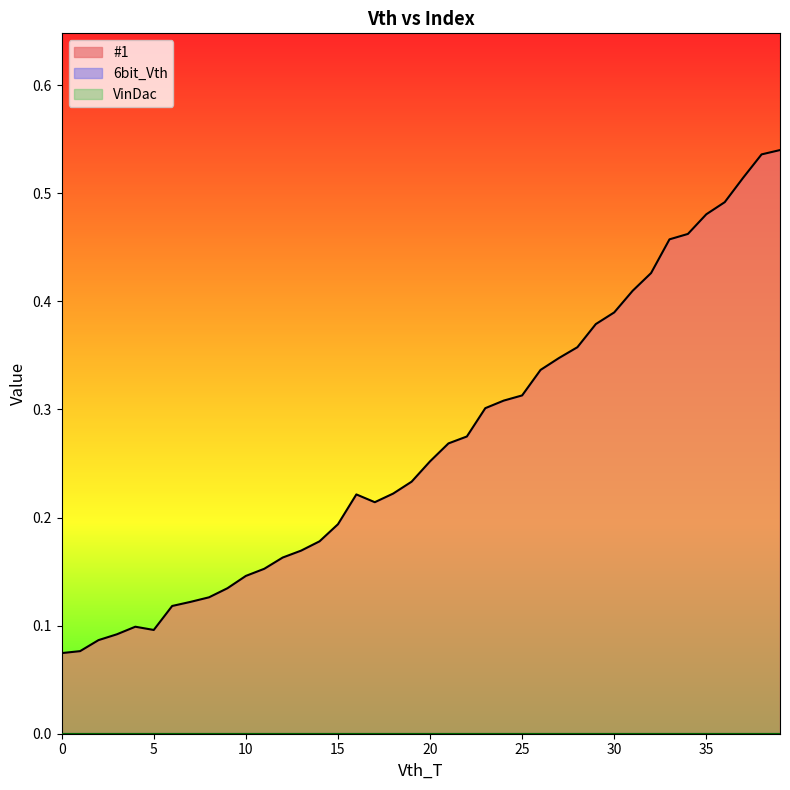

At 11, list the series in order from smallest to largest.

6bit_Vth, VinDac, #1